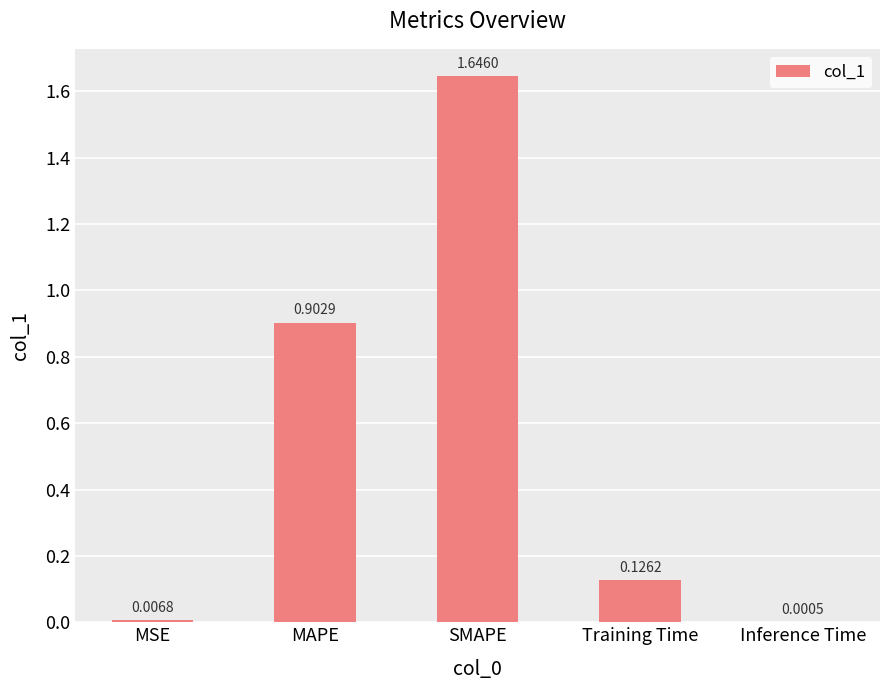

At which category does the chart reach its peak across all series?

SMAPE